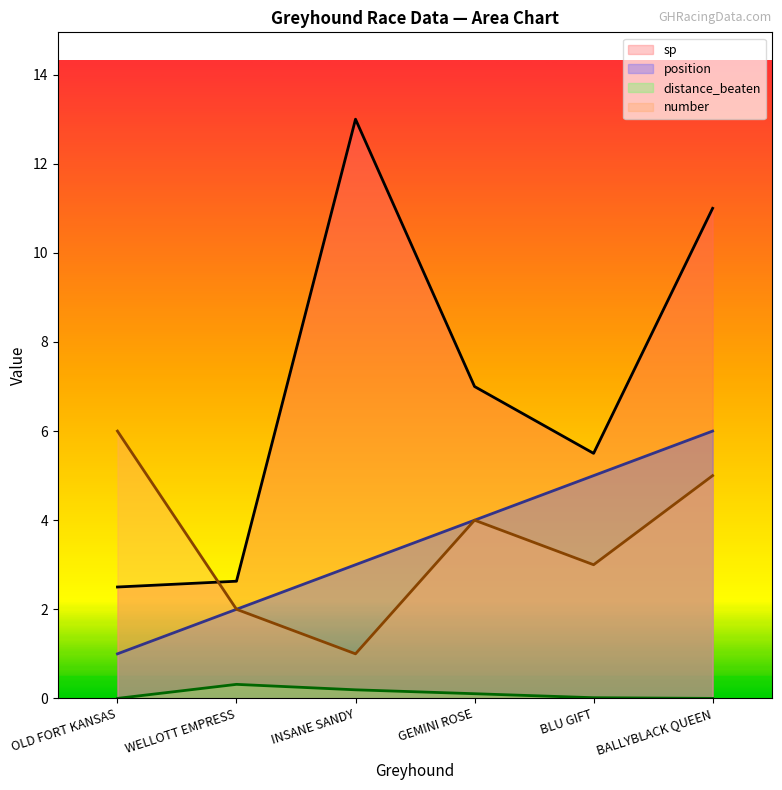

What is the greatest value displayed?

13.0